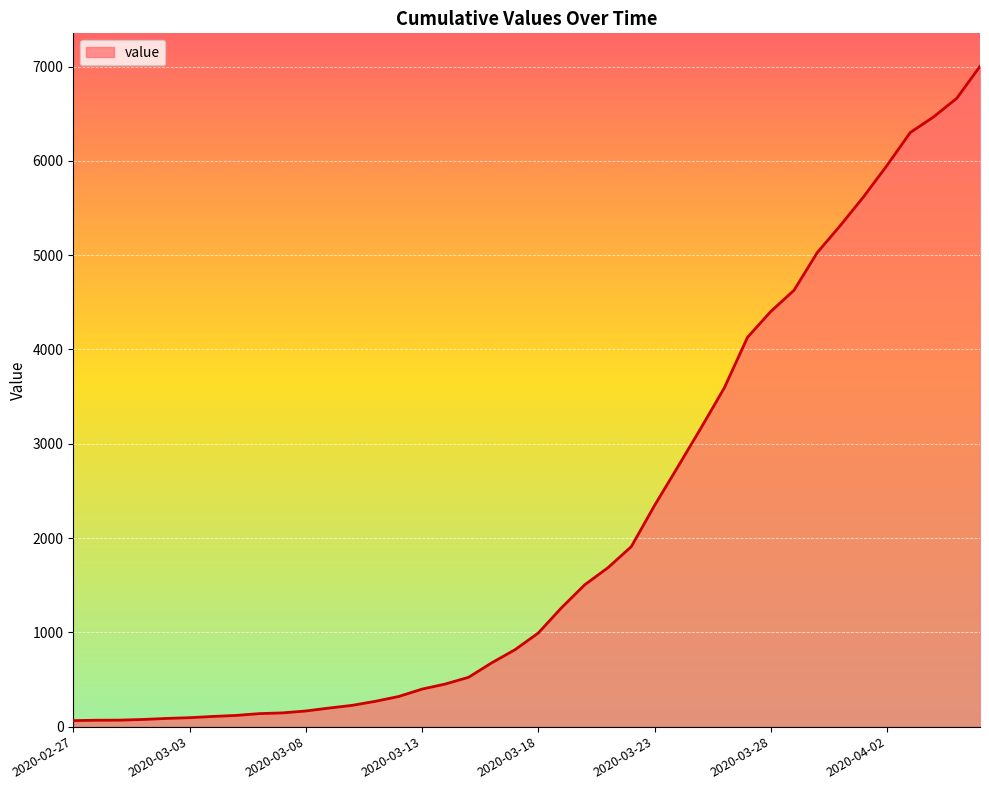

What is the maximum value shown in the chart?

7003